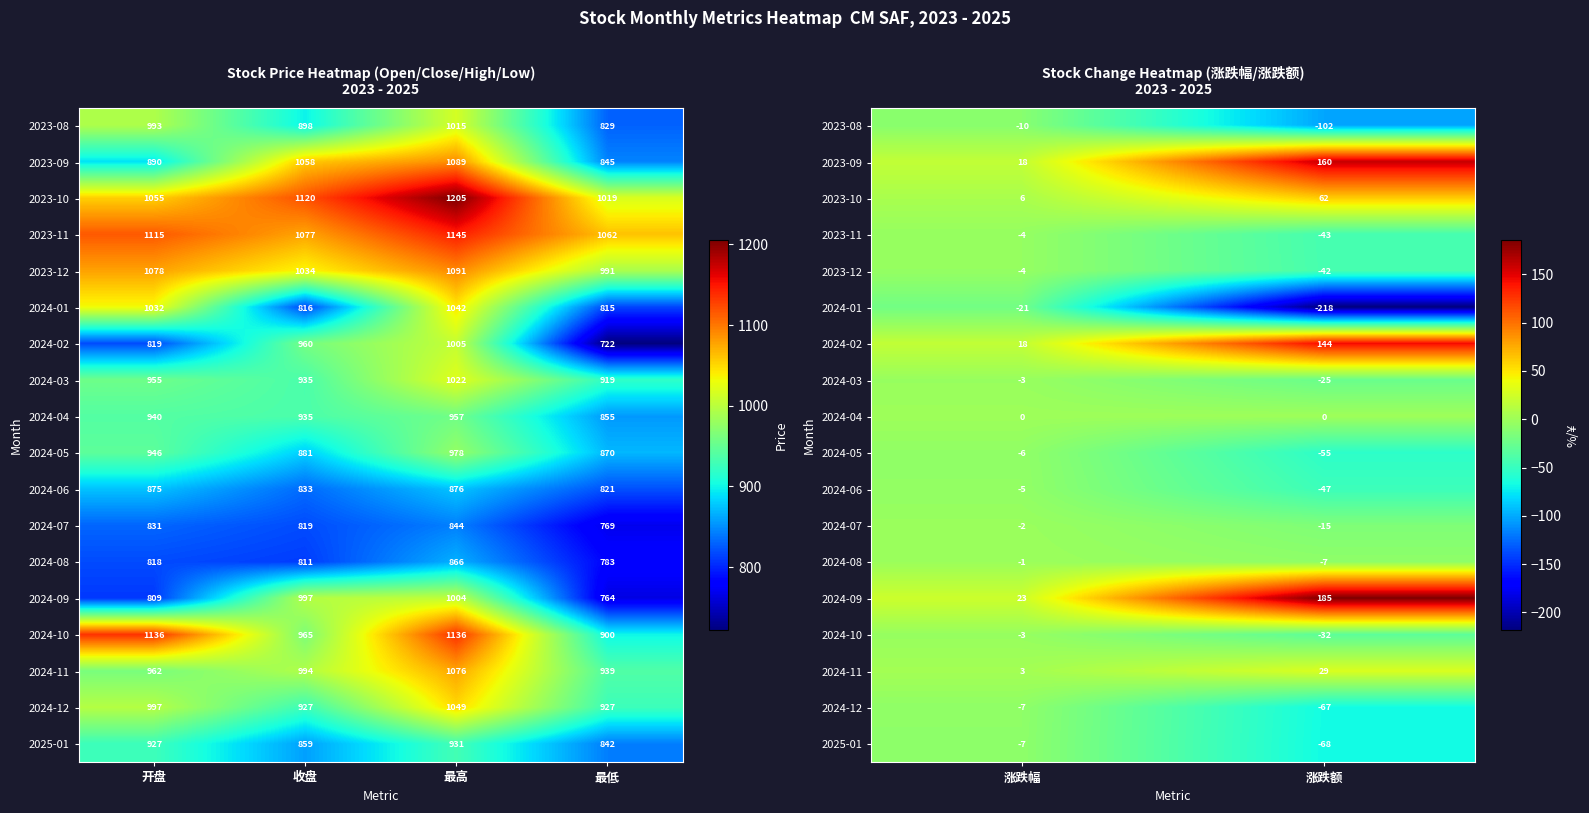

Is the value of 2024-01 at 涨跌幅 greater than the value of 2023-10 at 涨跌额?

No